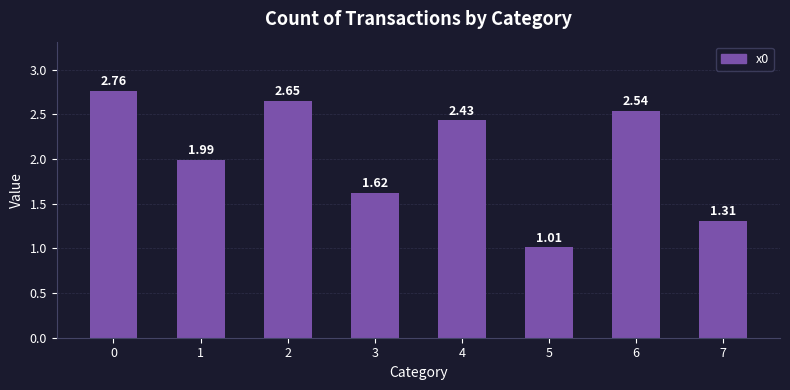

Where is the data nearest to the value 1?

5